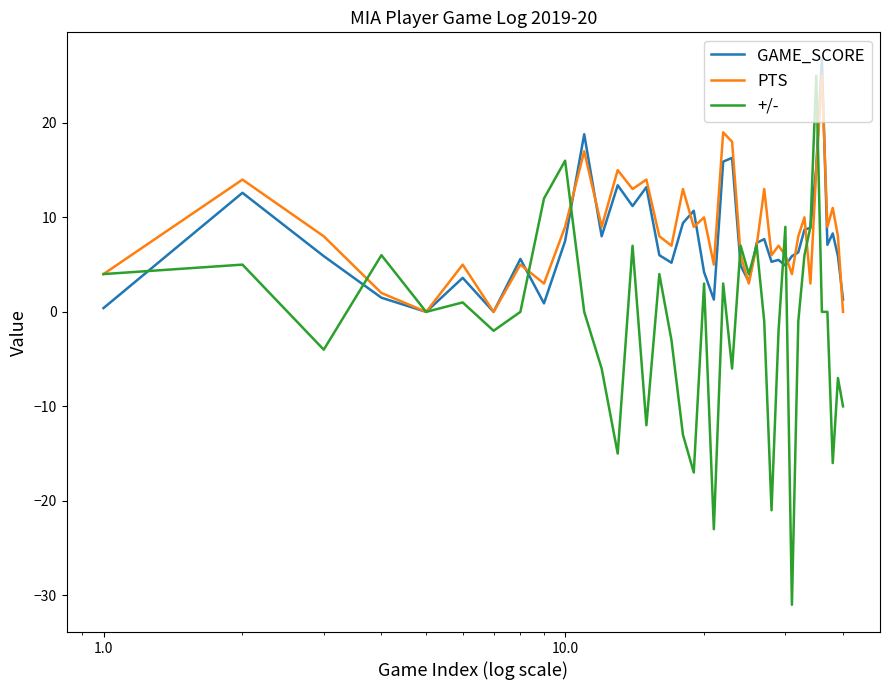

What is the difference between the second highest and minimum values in the +/- series?

47.0